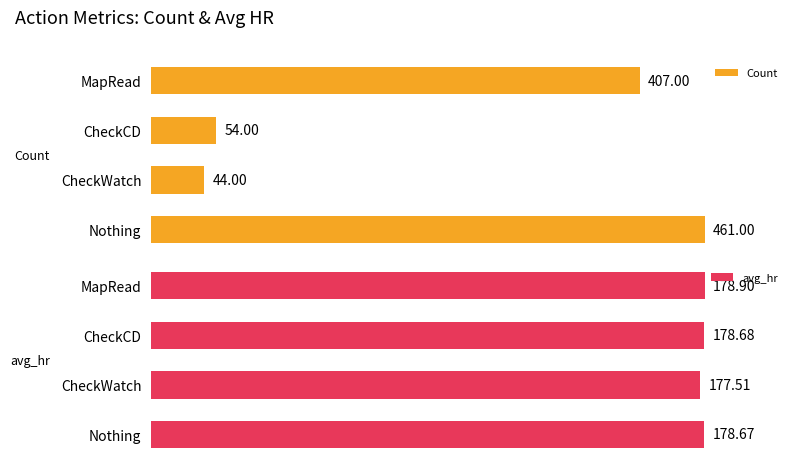

How many distinct data groups are displayed?

2